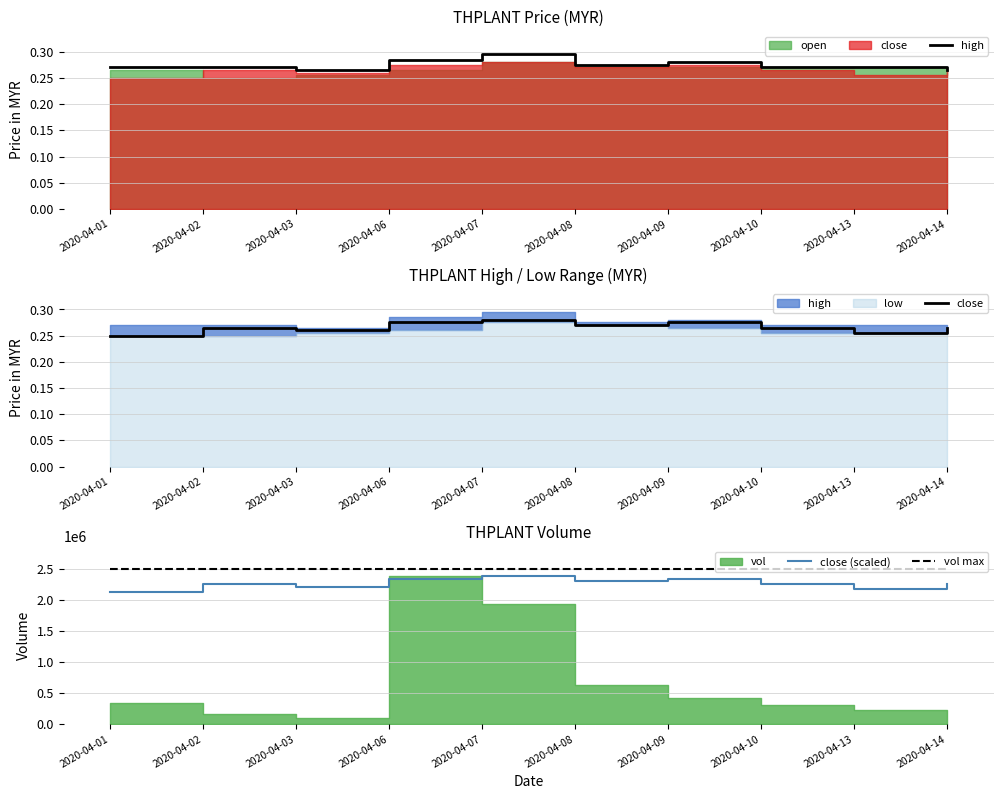

Does the chart have visible grid lines?

Yes